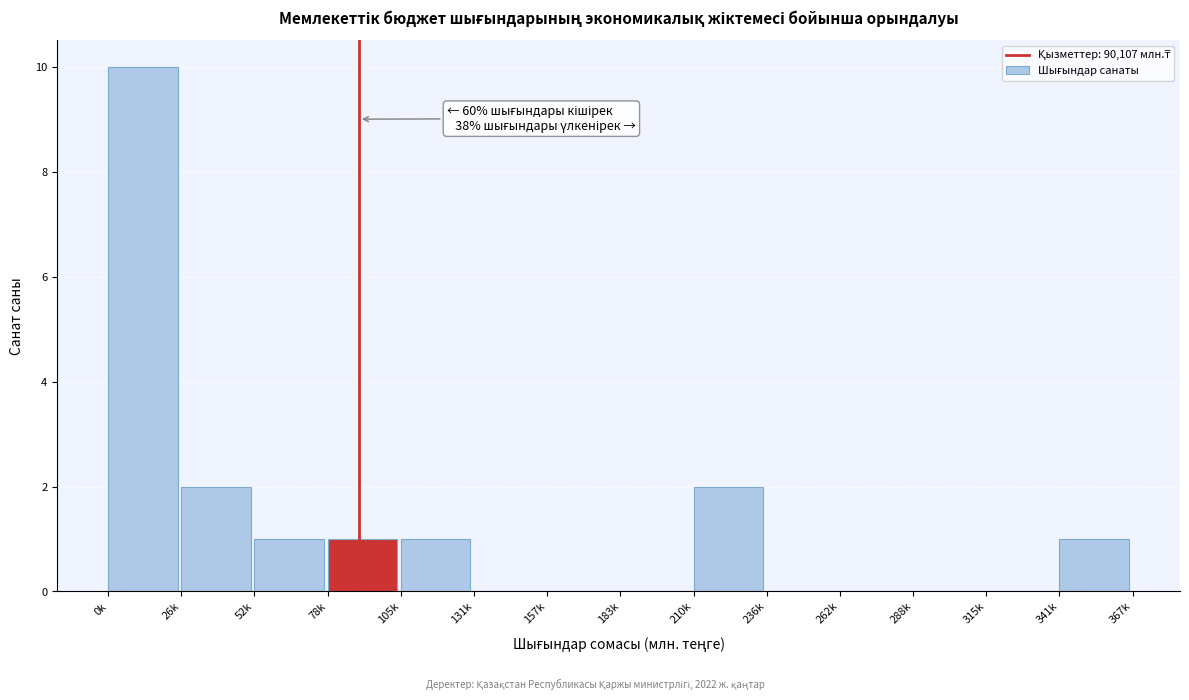

Reading left to right, extract all data points from this chart.

0k=10	26k=2	52k=1	78k=1	105k=1	131k=0	157k=0	183k=0	210k=2	236k=0	262k=0	288k=0	315k=0	341k=1